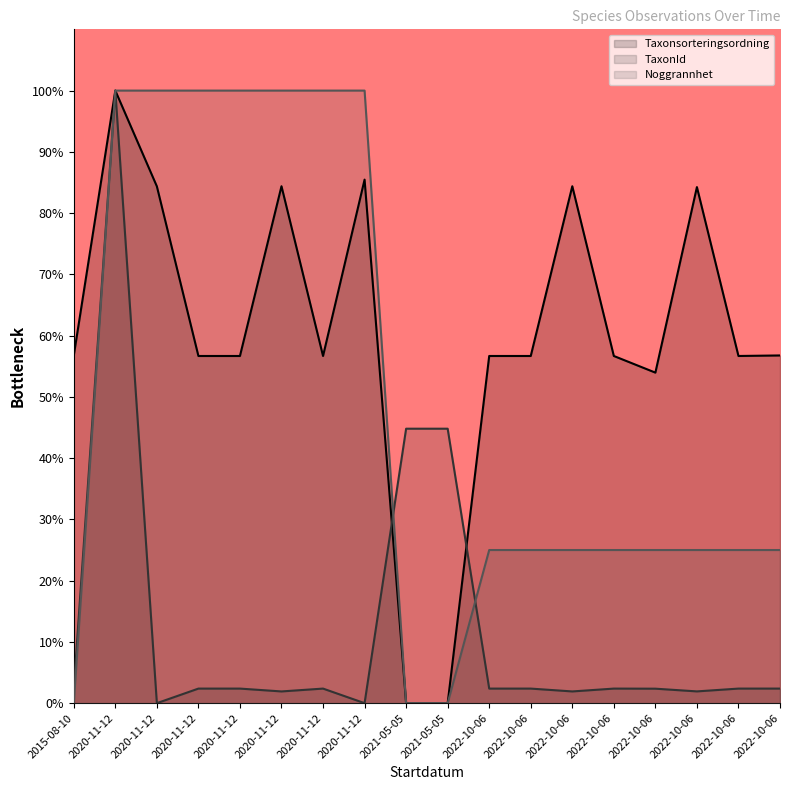

How many values in TaxonId are above zero?

17